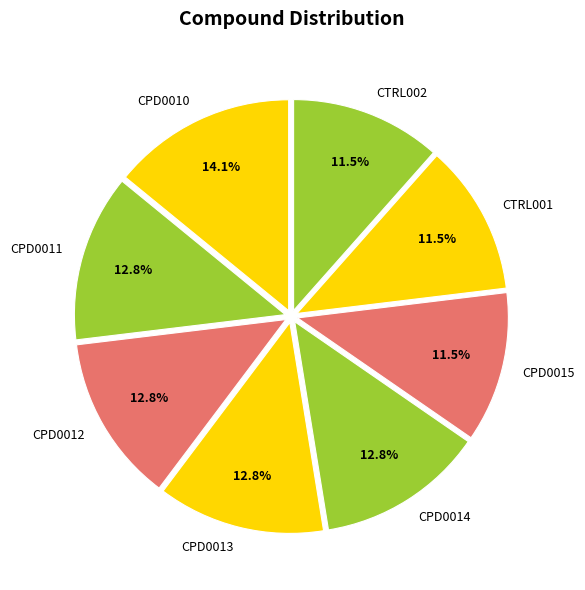

What is the largest slice in the pie chart?

CPD0010